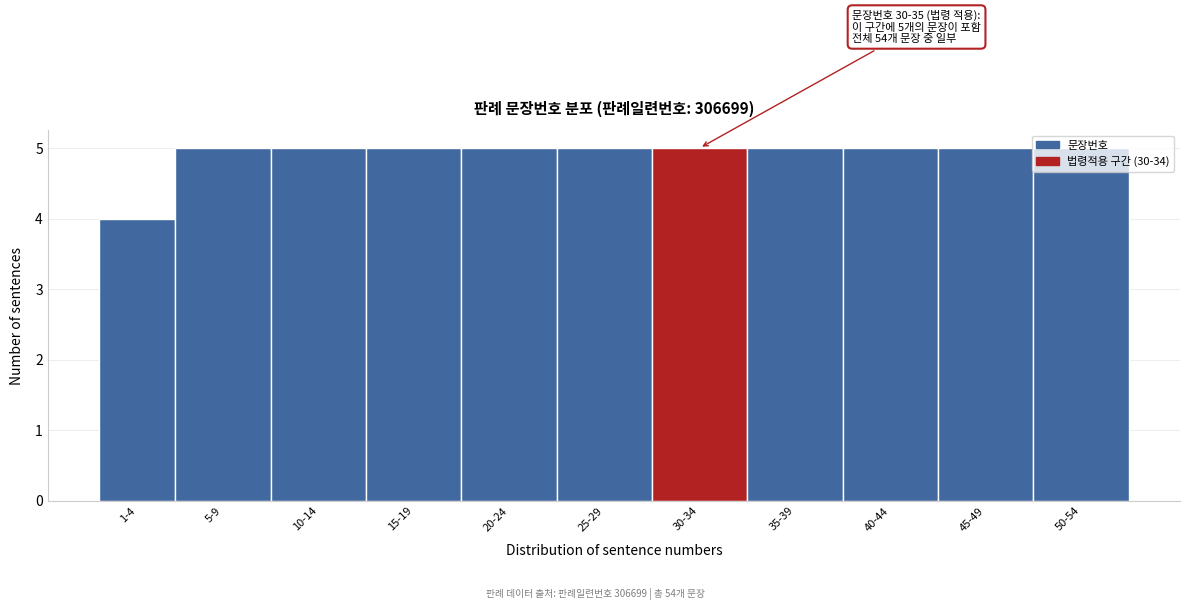

Approximately how many times larger is the value at 50-54 compared to 30-34?

1.0